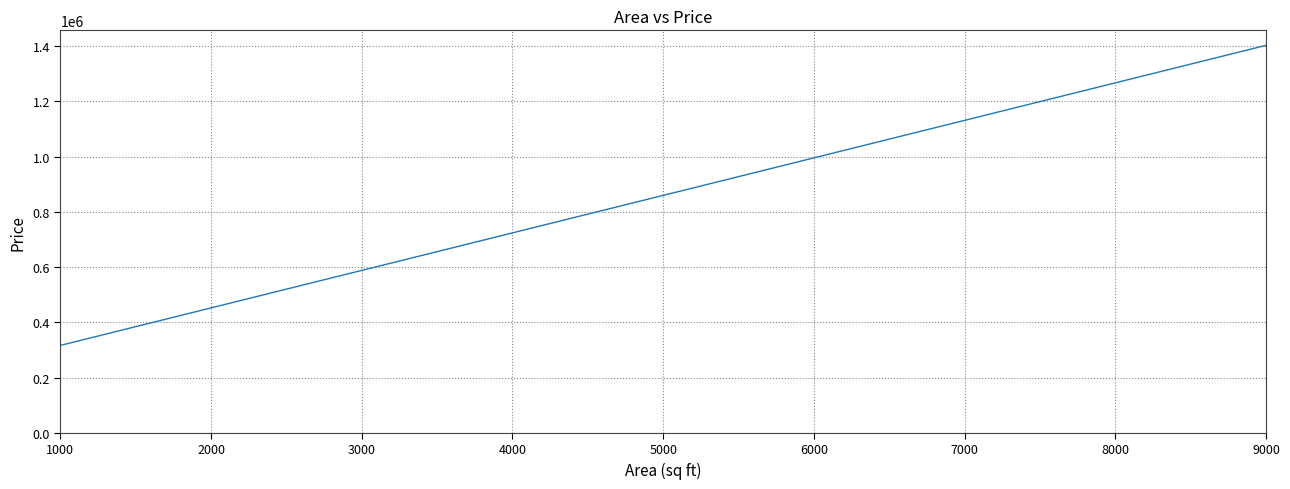

What is the minimum value shown in the chart?

316404.1